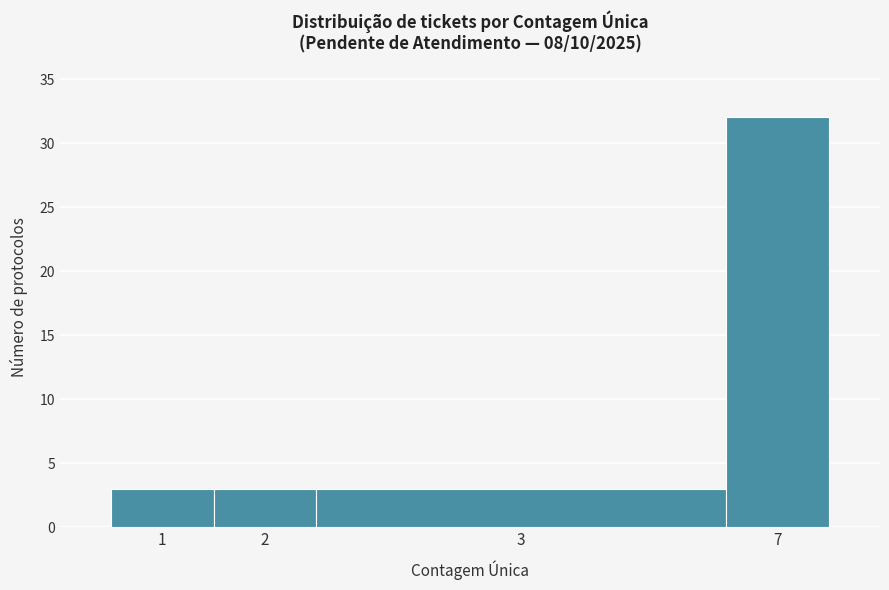

Reading right to left, extract all data points from this chart.

7=32	3=3	2=3	1=3